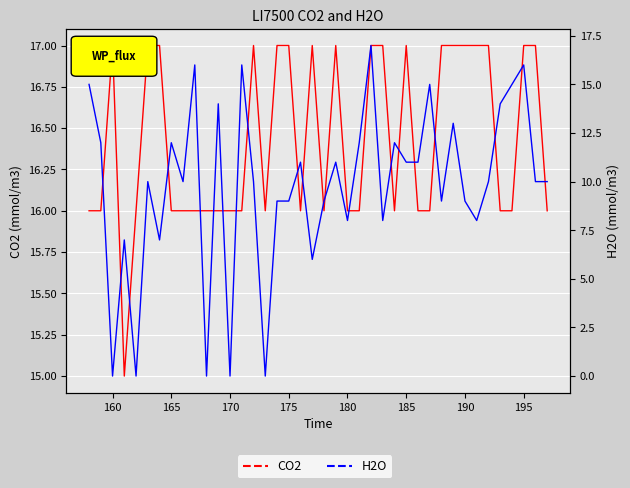

What is the average value of the CO2 series?

16